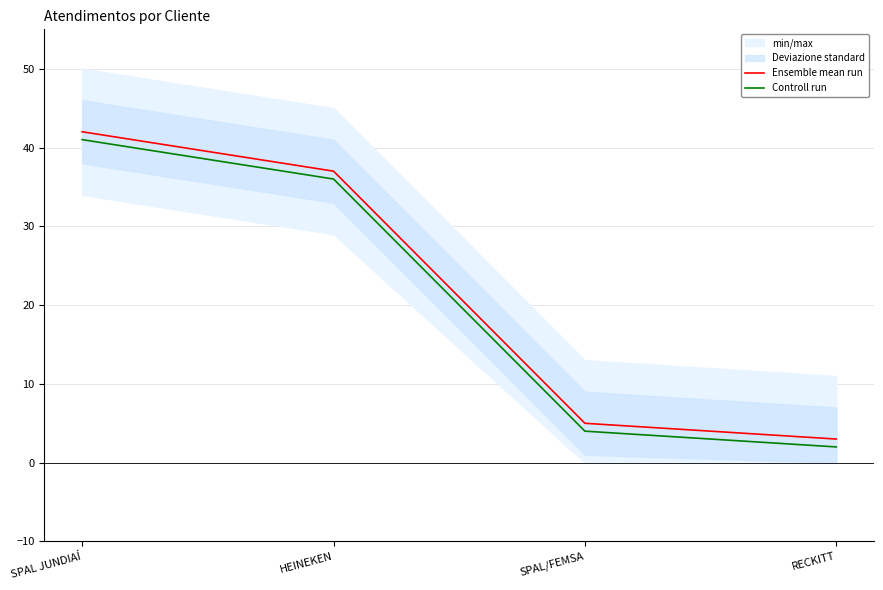

True or false: Ensemble mean run and Controll run cross at least once.

False